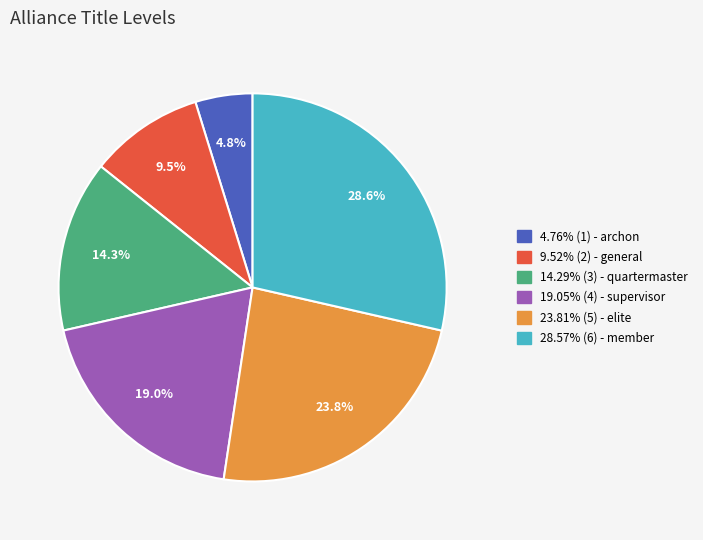

Is there any slice that represents more than half of the pie?

No